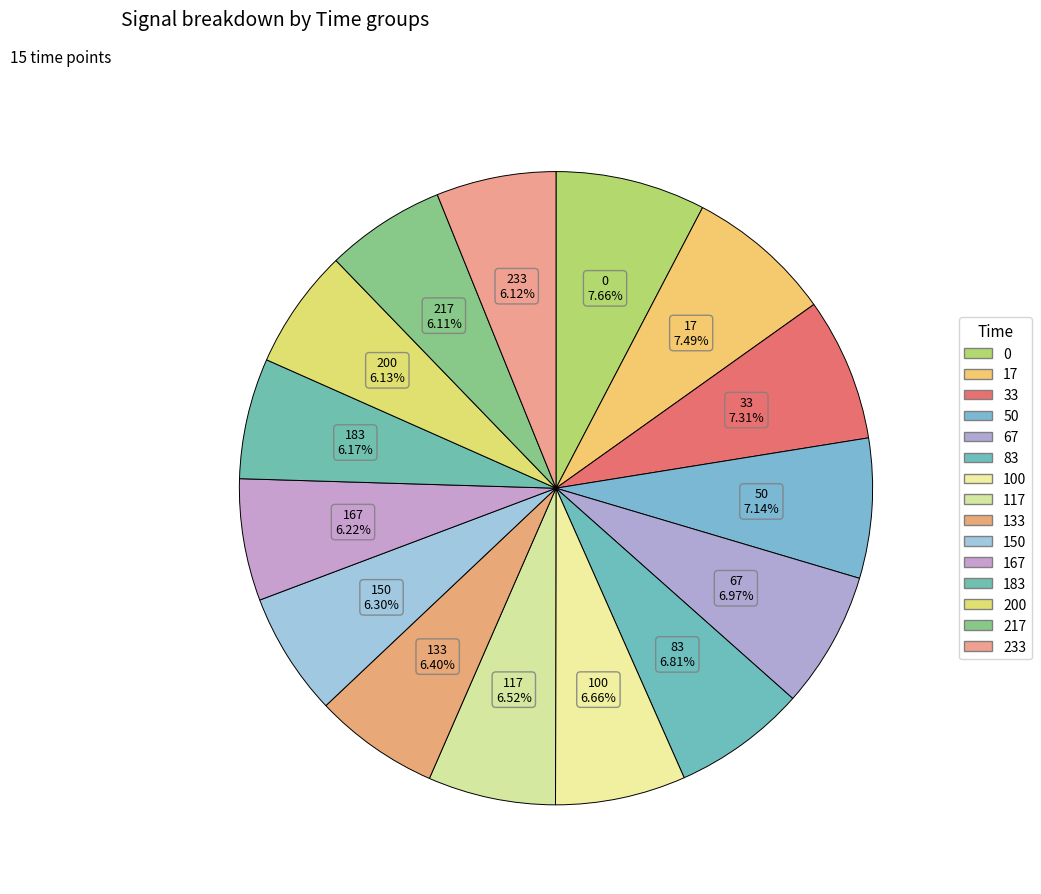

Which category has the smallest portion of the pie?

217